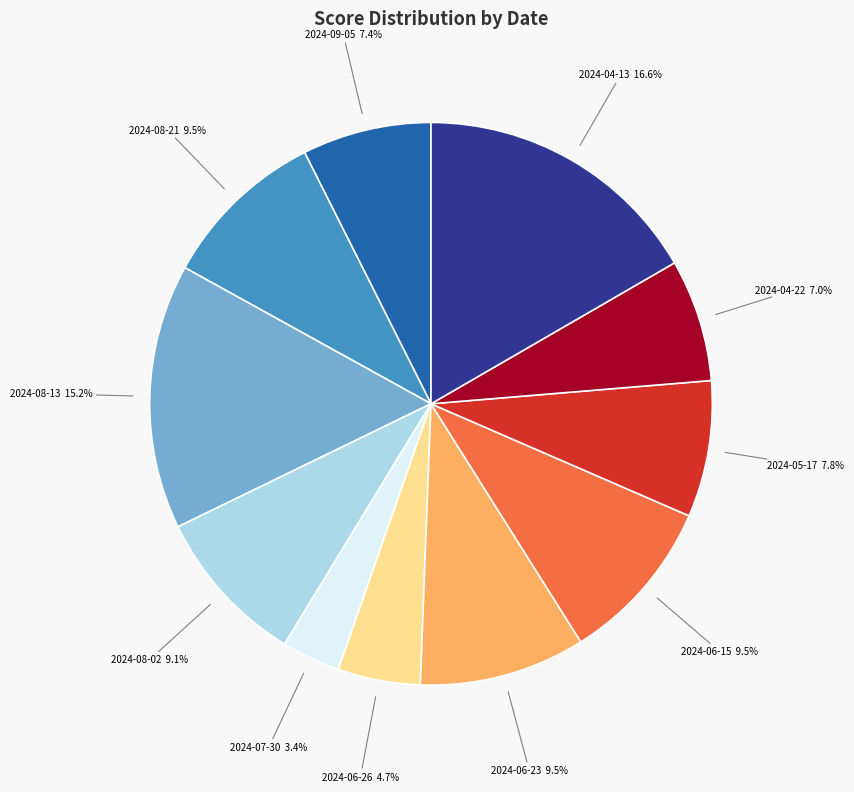

Is there a majority slice in this chart?

No